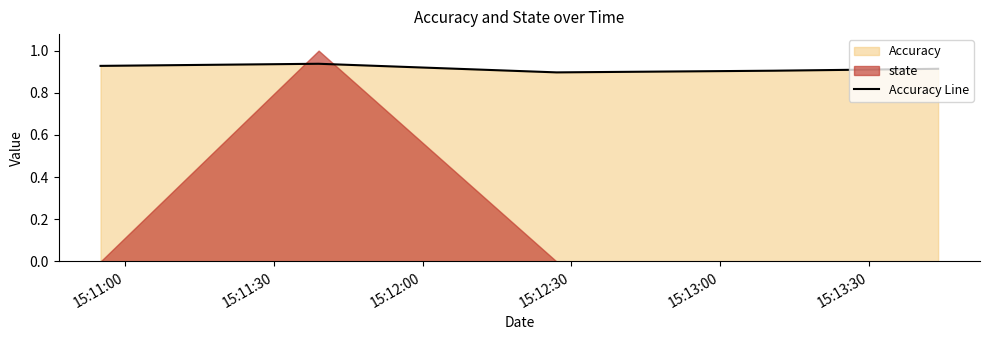

Reading right to left, list all the values displayed in this chart.

0.9	0.9	0.9	0.9	0.9